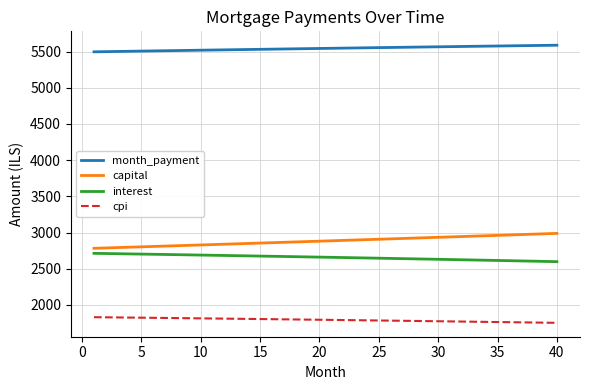

Which series has the largest total across all categories?

month_payment